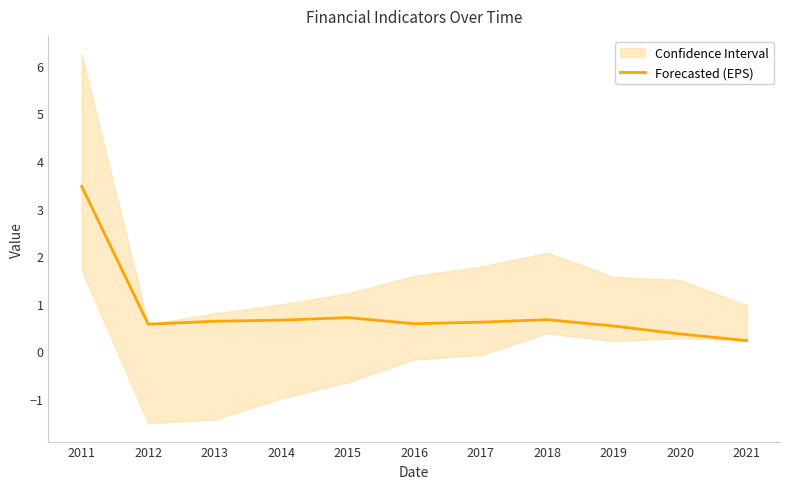

What is the sum of all values?

9.0